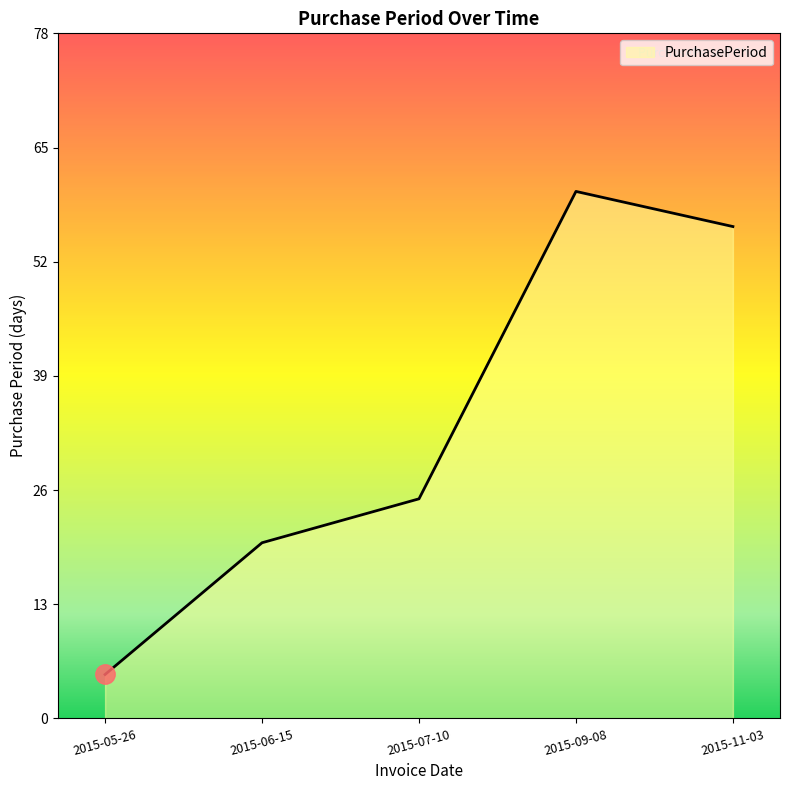

What is the minimum value shown in the chart?

5